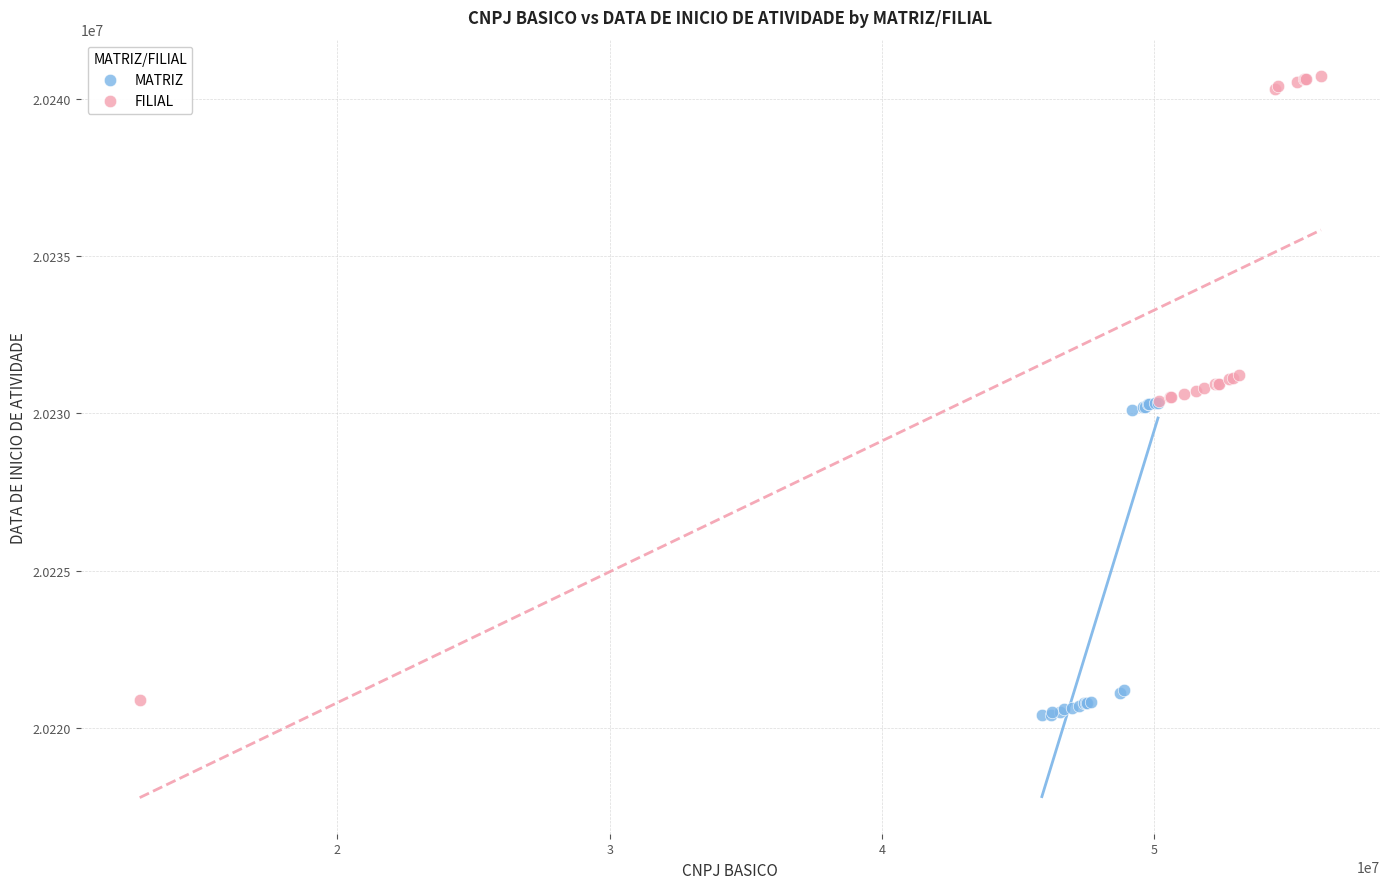

Which series reaches the maximum Y coordinate?

FILIAL